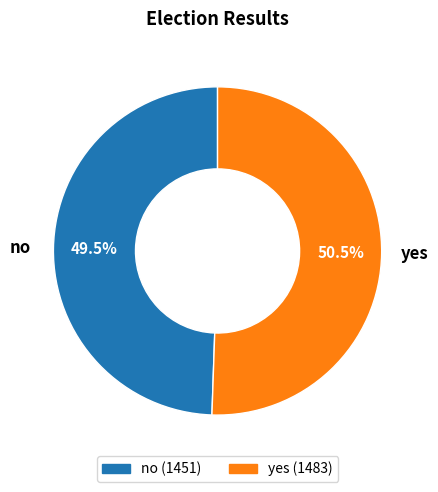

Approximately how many times larger is the value at yes compared to no?

1.0